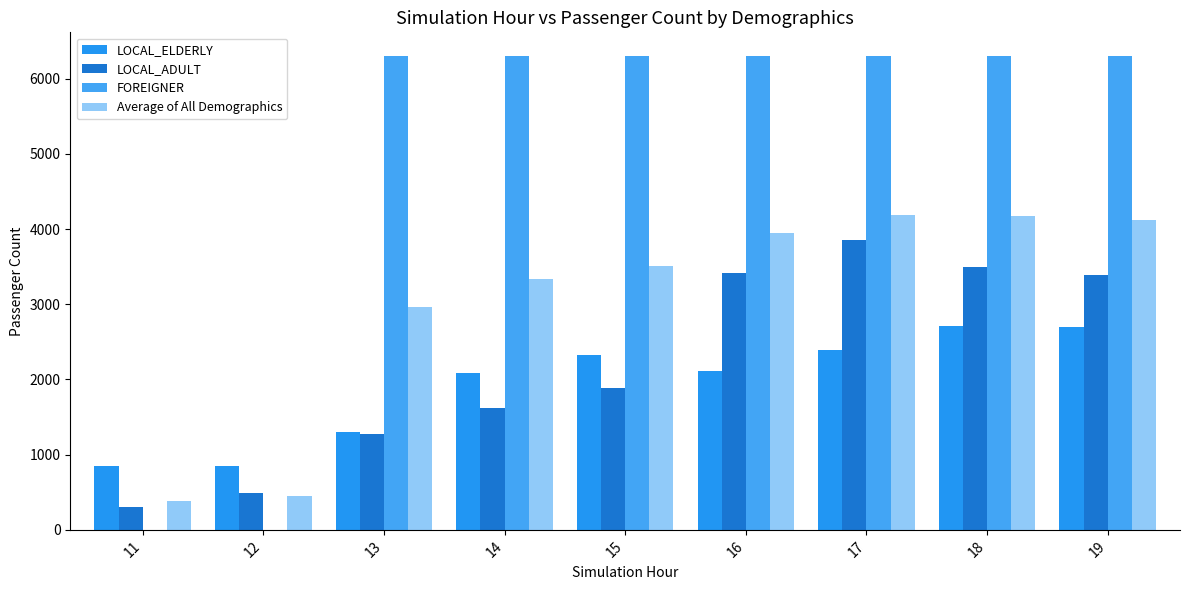

How many groups of bars are there?

9